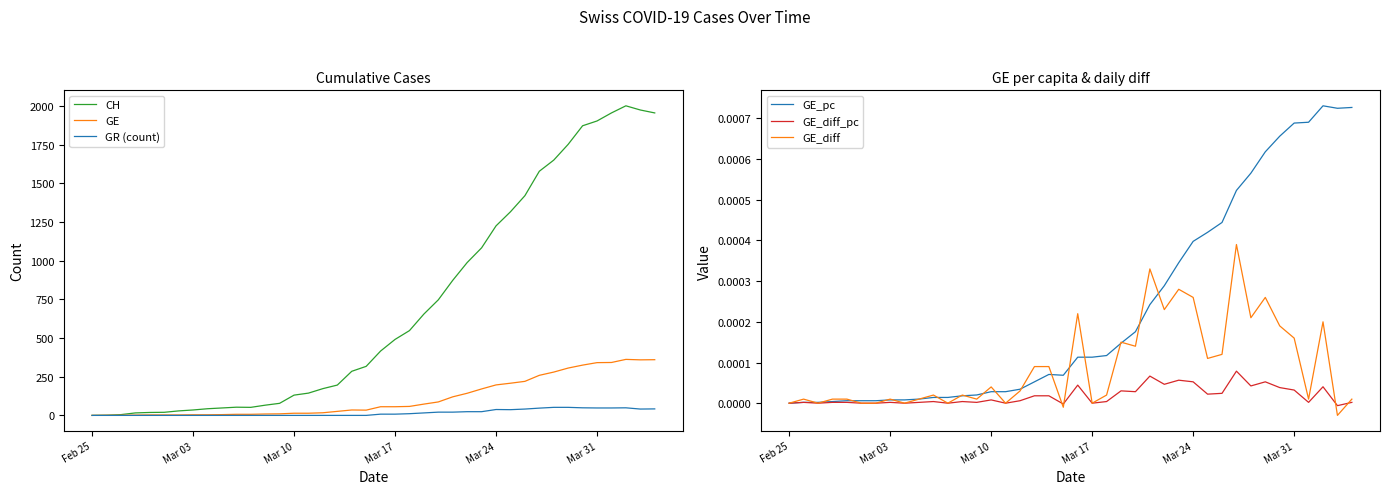

Count the number of categories in the chart.

40